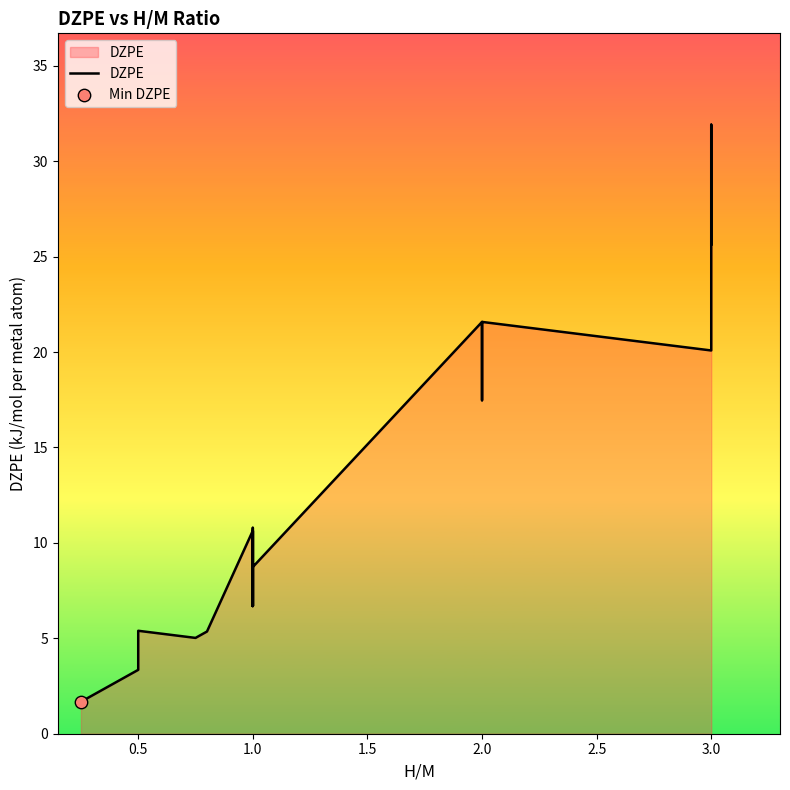

What is the change in value from 0.0 to 19?

+18.4